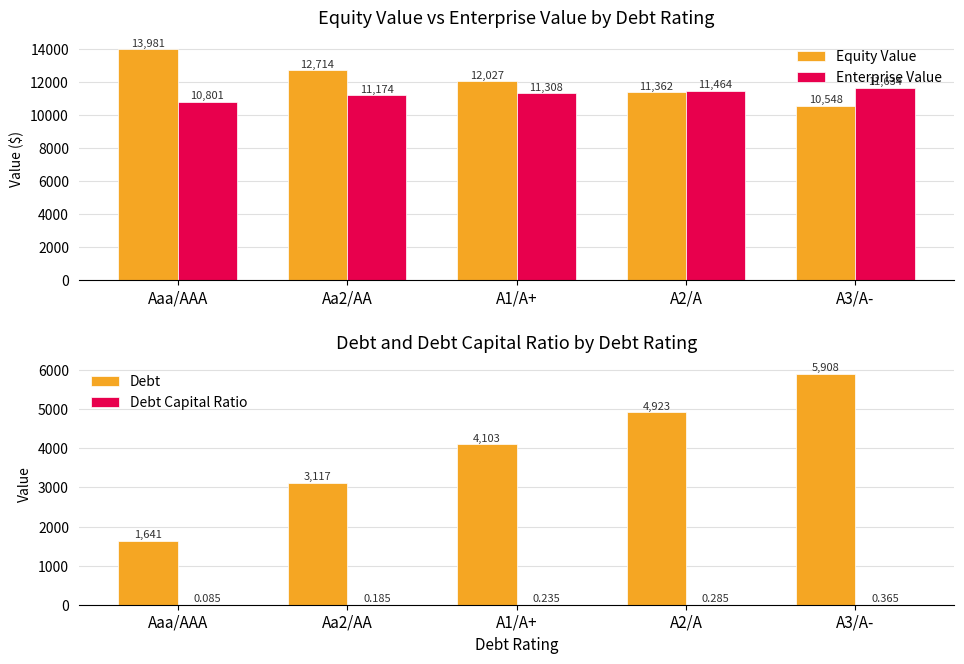

Is the value of Equity Value at Aa2/AA greater than the value of Enterprise Value at A2/A?

Yes